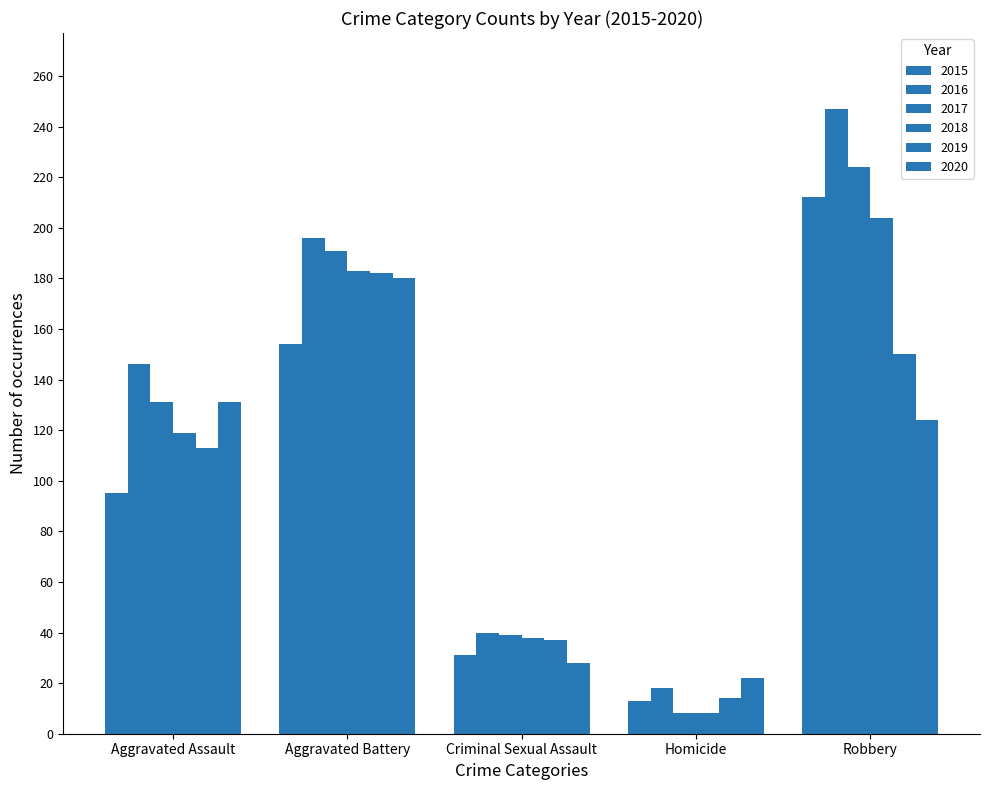

Rank the categories by 2015 value from lowest to highest.

Homicide, Criminal Sexual Assault, Aggravated Assault, Aggravated Battery, Robbery